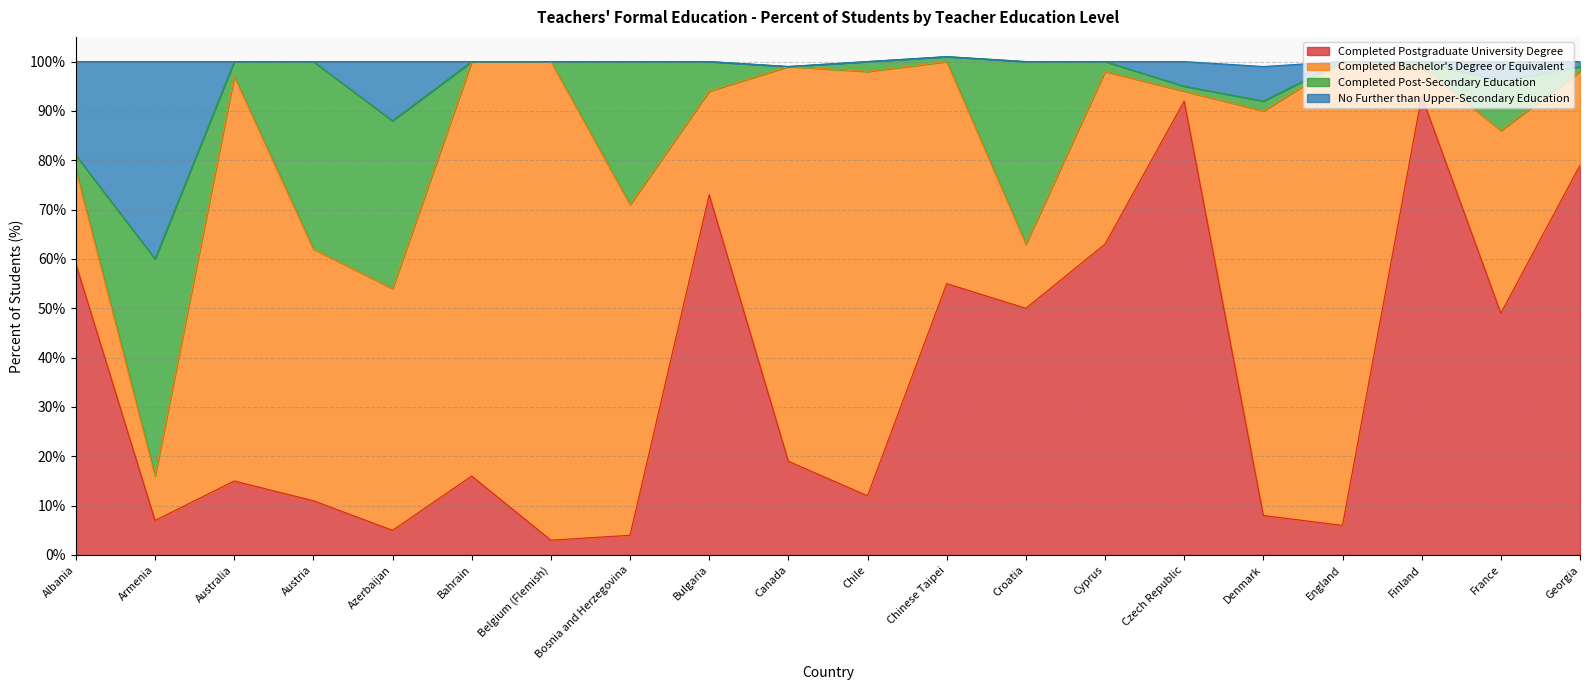

At which label does Completed Postgraduate University Degree reach its peak?

Finland